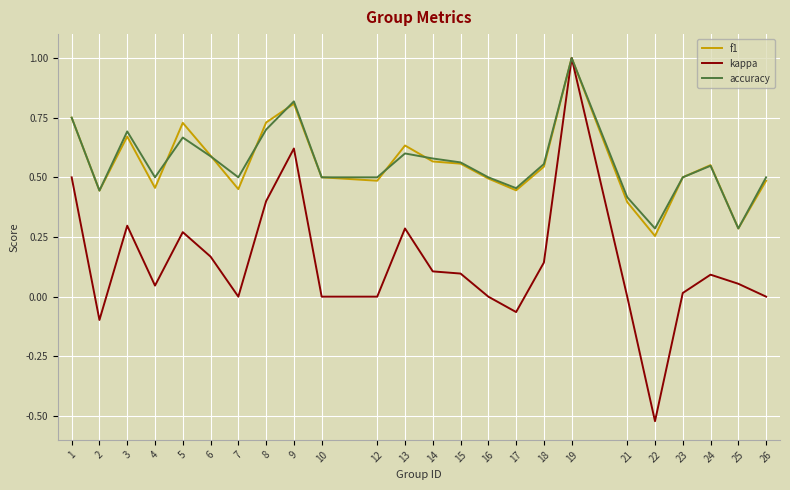

Which series changed the most between 1 and 26?

kappa